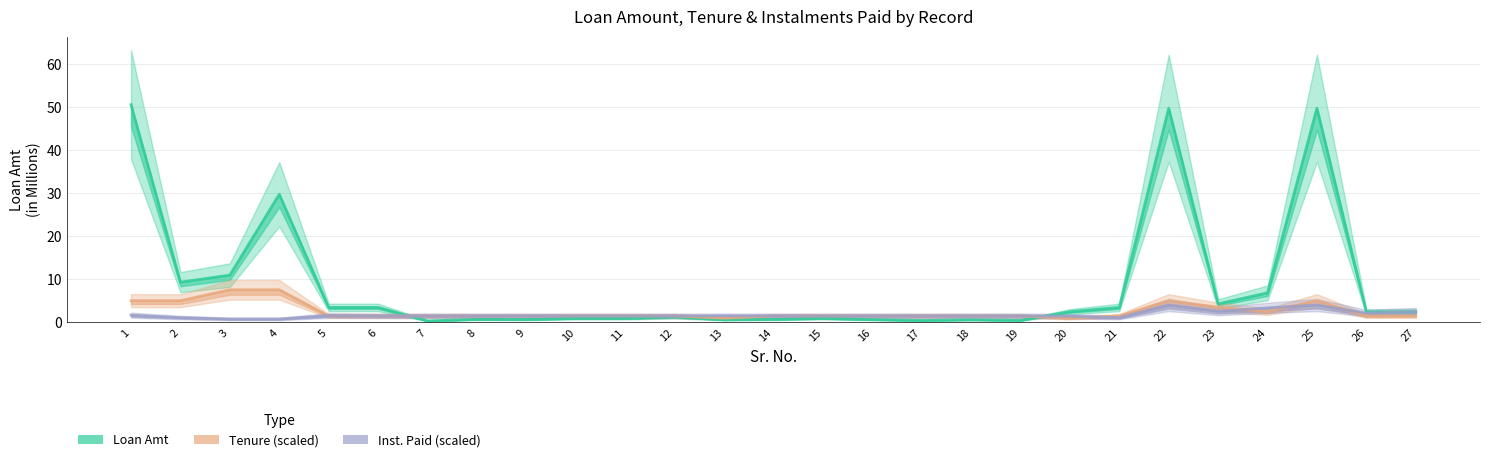

What is the total value across all series at 24?

12.8